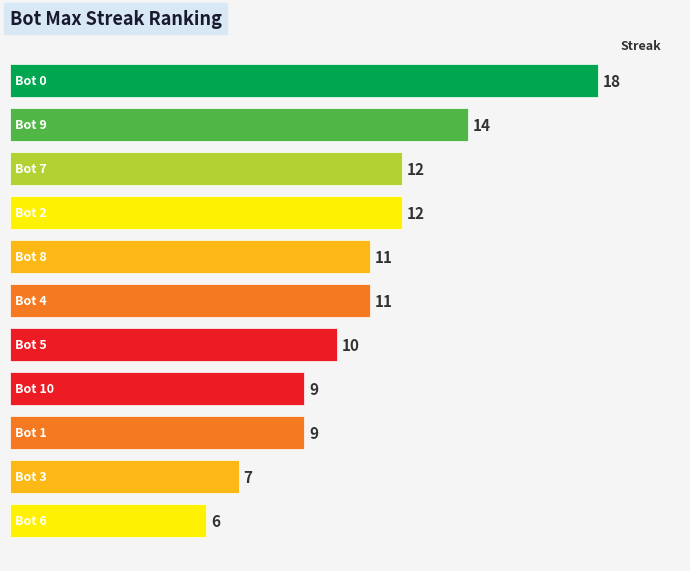

What is the change in value from Bot 9 to Bot 3?

-7